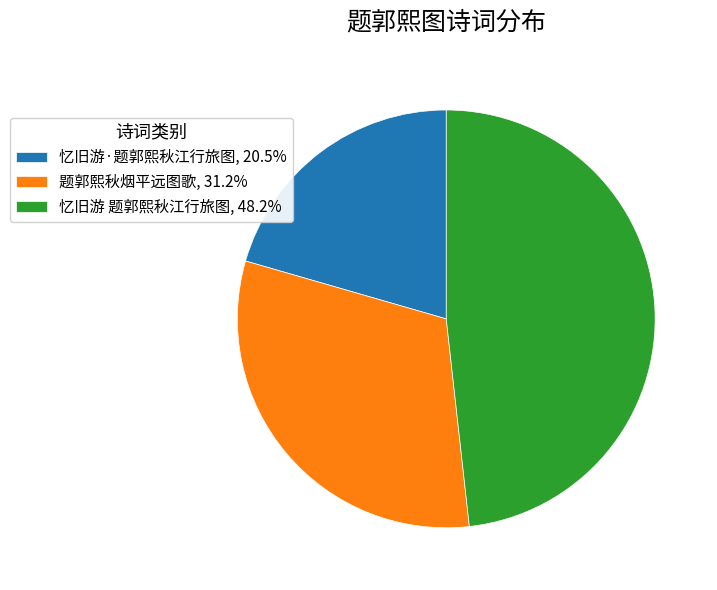

Do 题郭熙秋烟平远图歌, 31.2% and 忆旧游 题郭熙秋江行旅图, 48.2% together represent more than half of the pie?

Yes